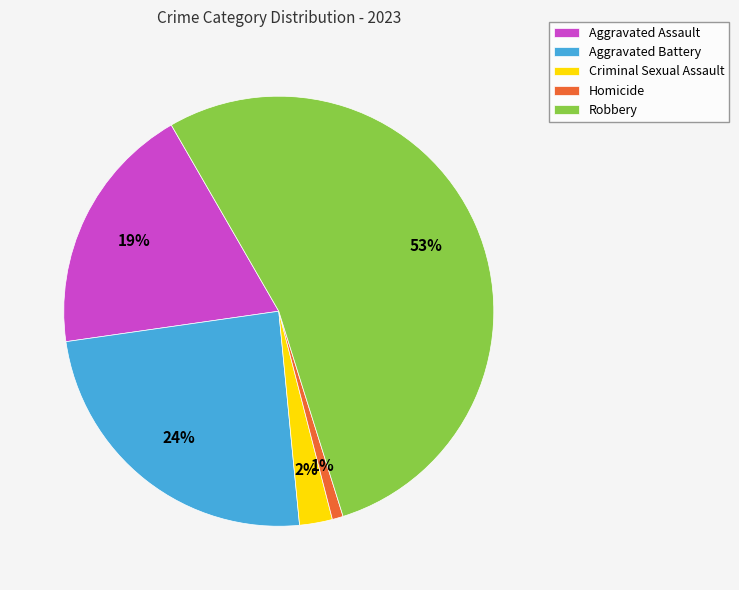

What is the smallest slice in the pie chart?

Homicide